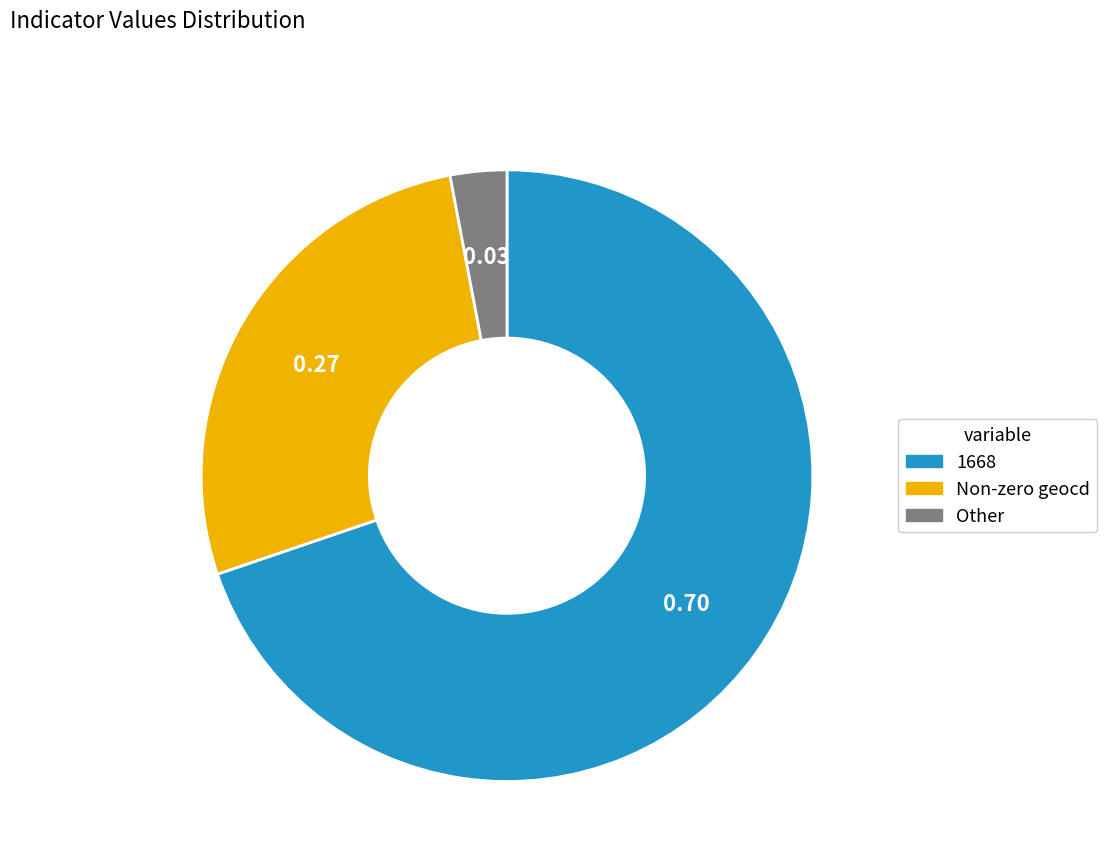

Is there a majority slice in this chart?

Yes